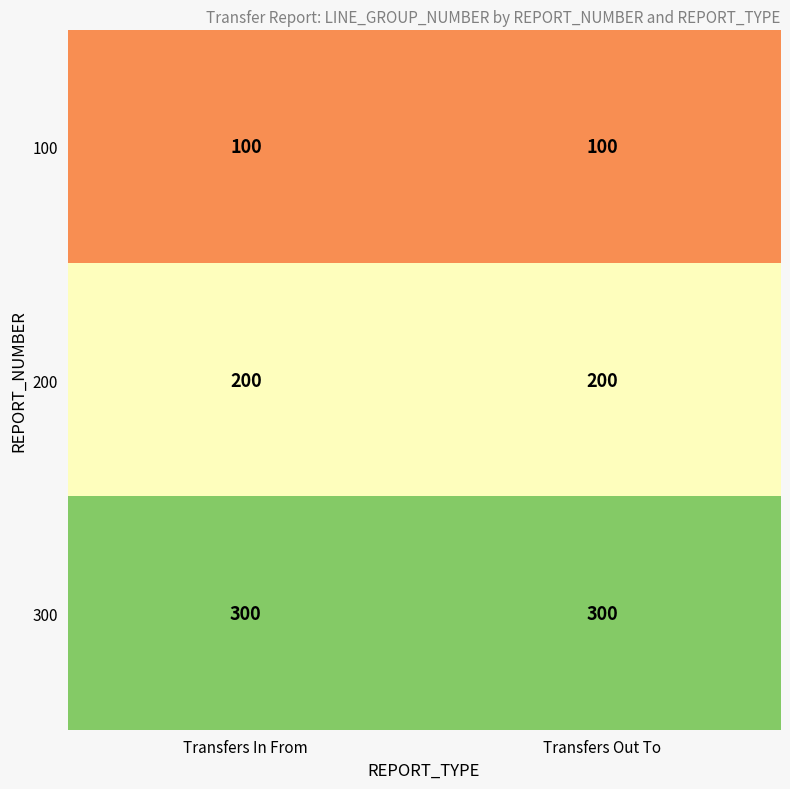

Count the number of data series in this chart.

3